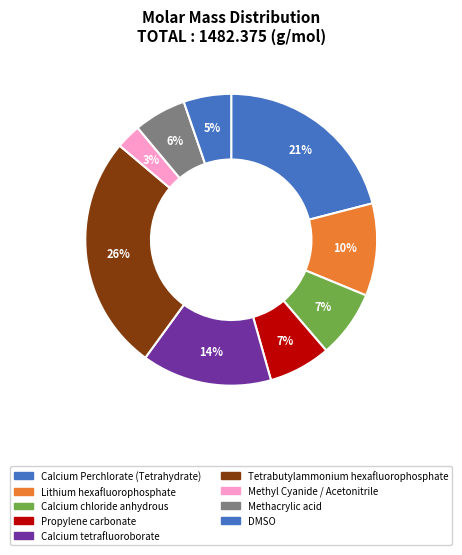

How many segments does this pie chart have?

9